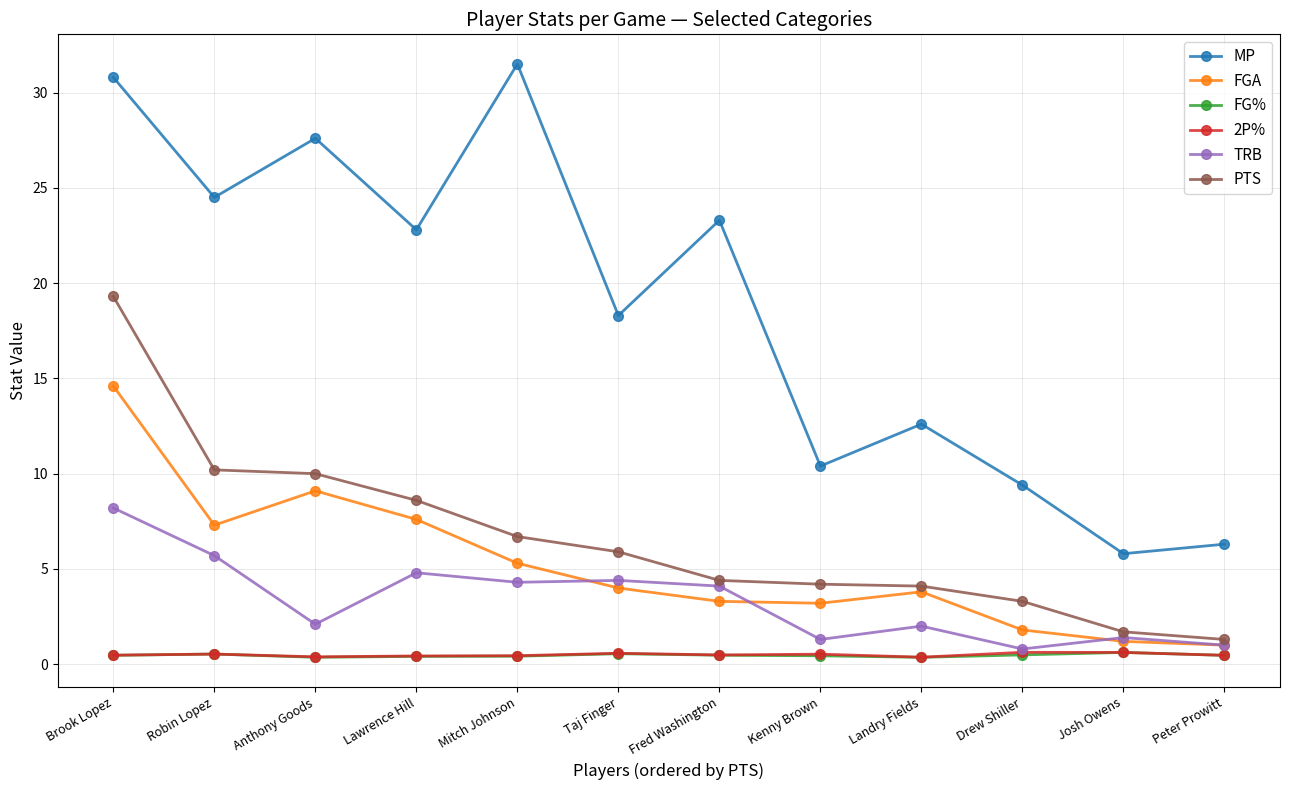

What is the sum of all TRB values?

40.1